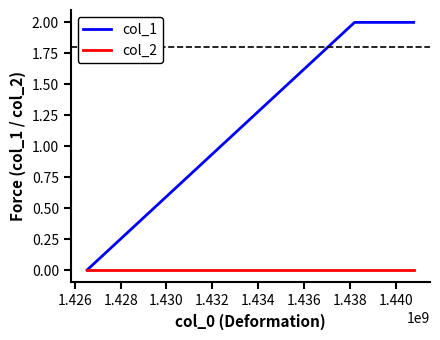

Which series has the largest range (max minus min)?

col_1